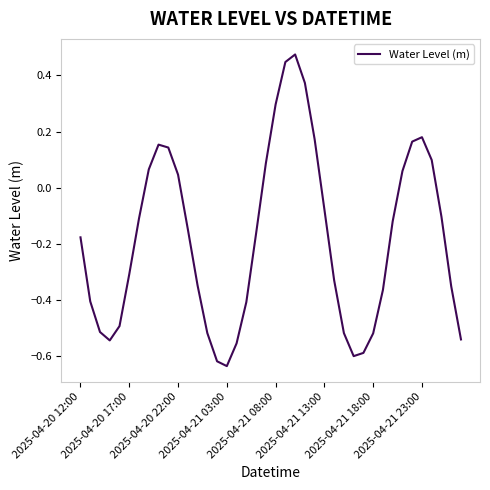

True or false: there are more than 0 points higher than both neighbors.

True